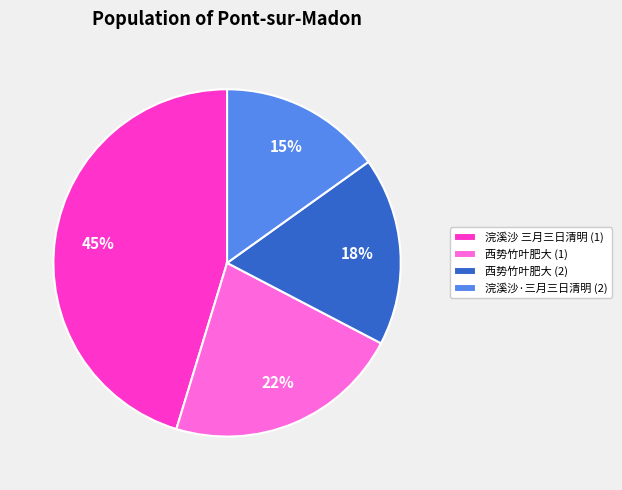

Rank the categories by value from highest to lowest.

浣溪沙 三月三日清明 (1), 西势竹叶肥大 (1), 西势竹叶肥大 (2), 浣溪沙·三月三日清明 (2)